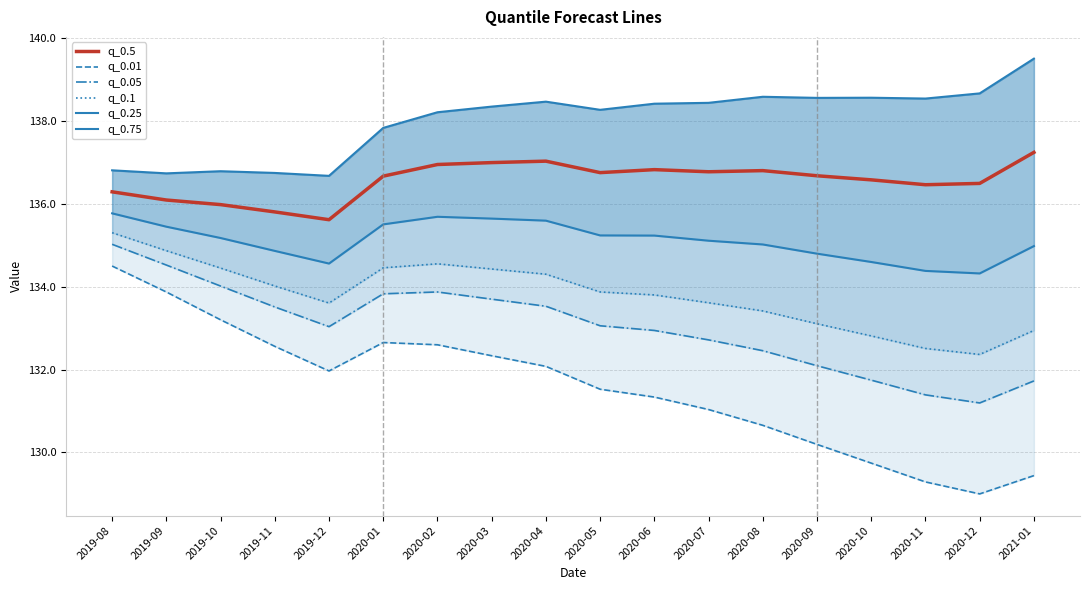

Between 2019-09 and 2020-12, which series saw the biggest shift?

q_0.01